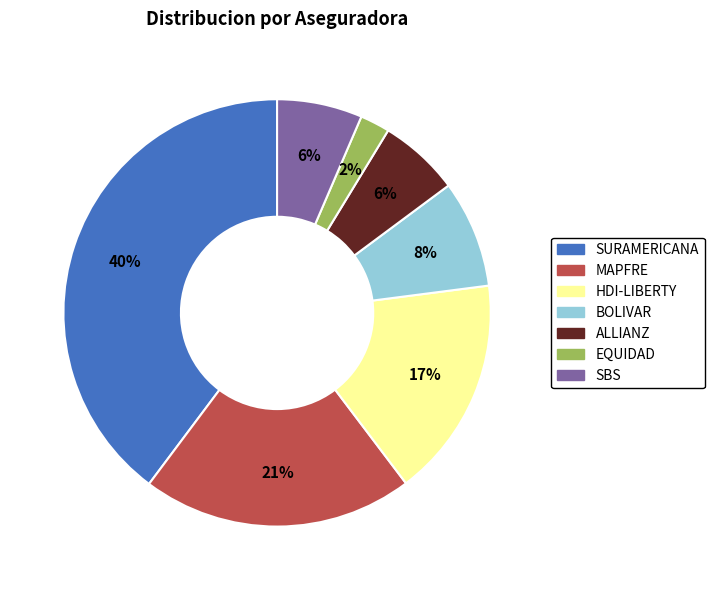

Is there a majority slice in this chart?

No